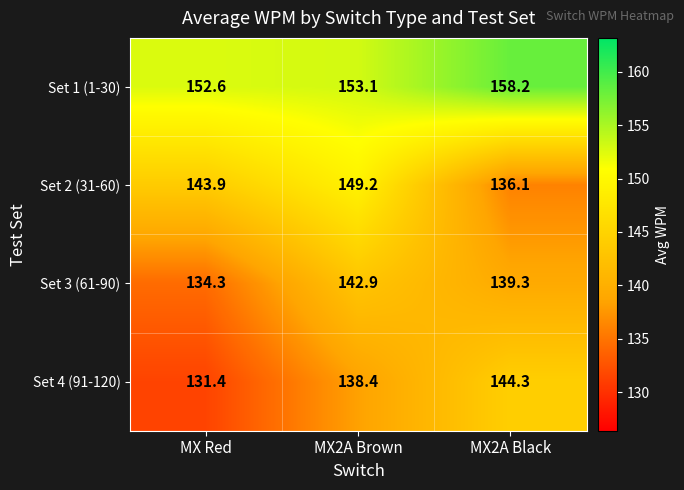

What is the sum of the Set 3 (61-90) values at MX2A Black and MX Red?

273.6